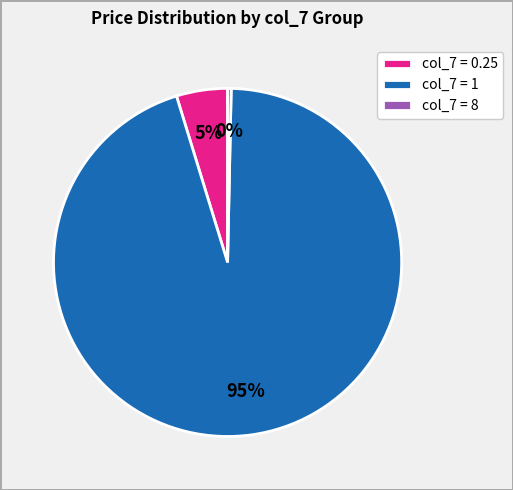

The col_7 = 8 slice represents 0% of the pie. True or false?

True